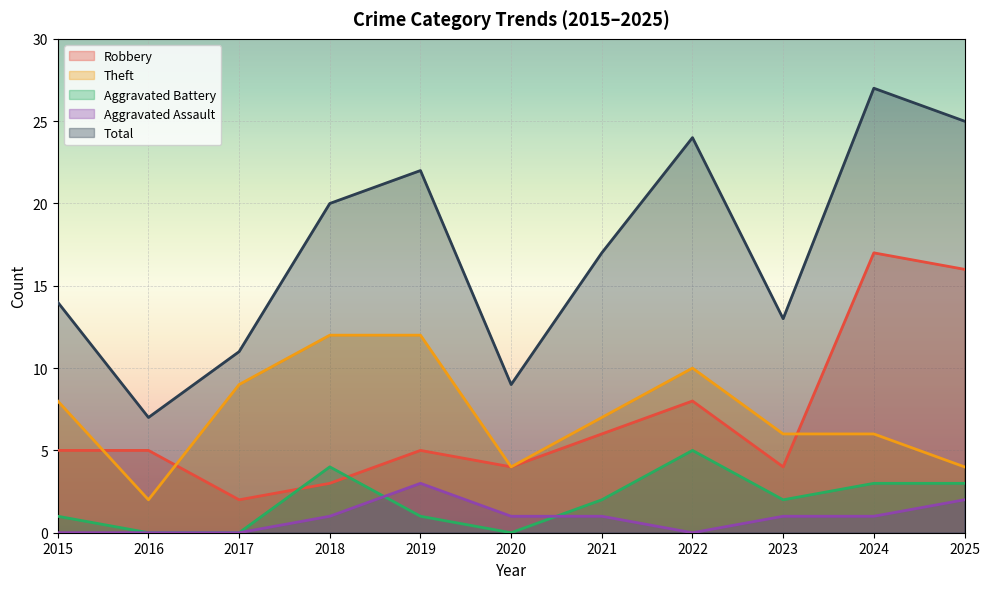

What is the lowest value of the Total series?

7